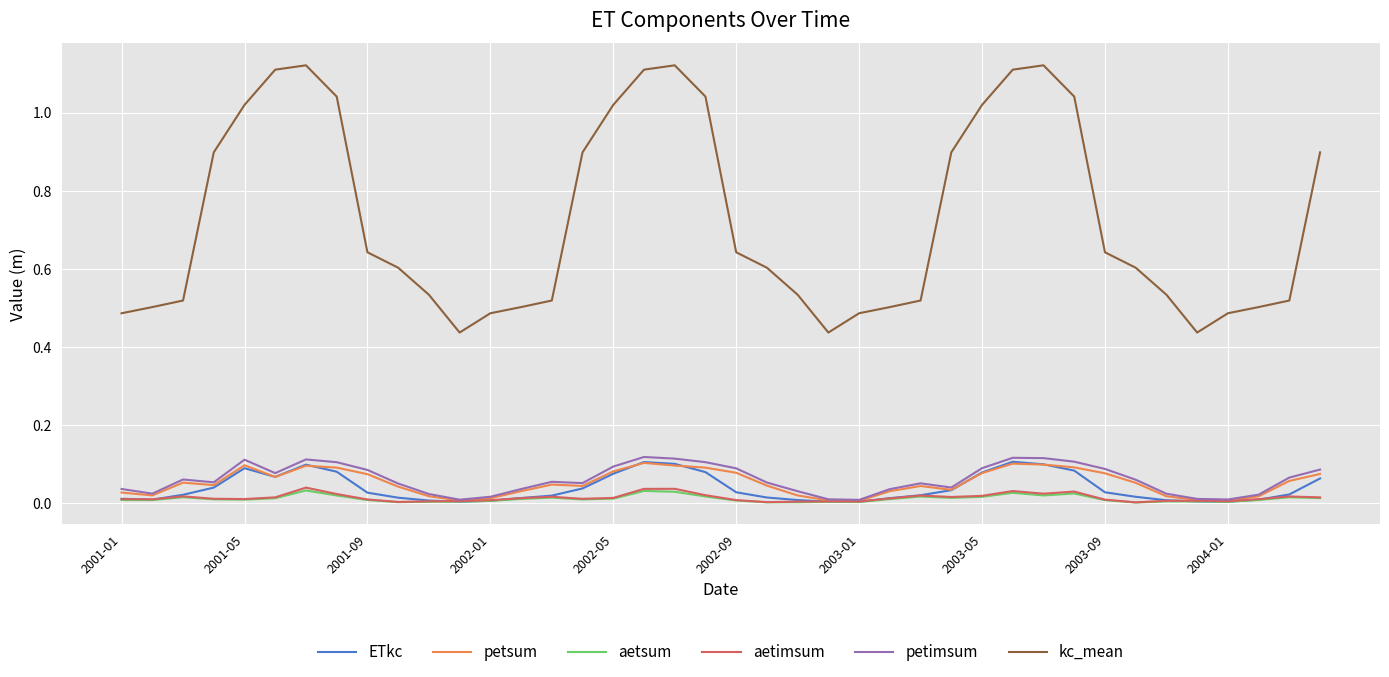

True or false: kc_mean and aetsum intersect in this chart.

False